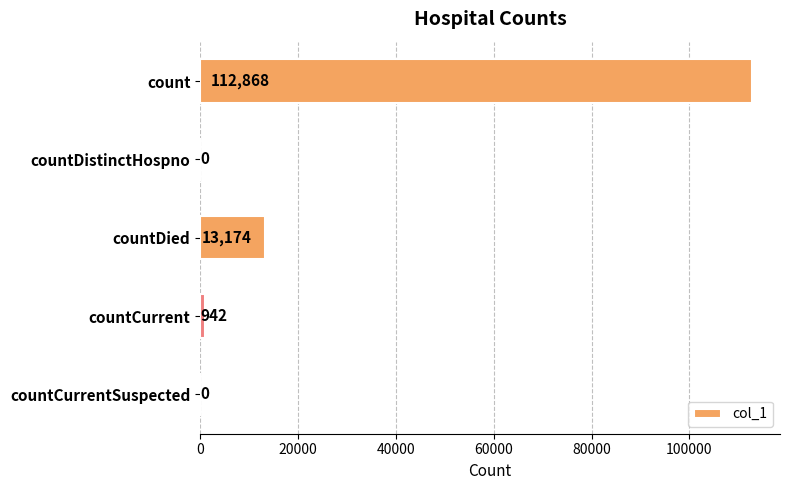

True or false: the data shows 0 at countDistinctHospno.

True